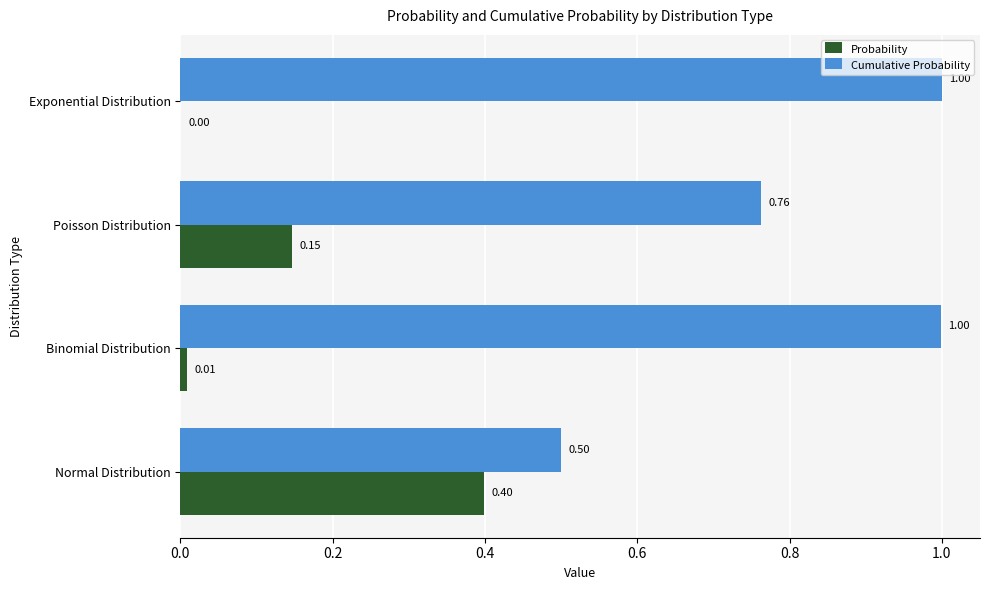

What is the sum of the Probability values at Binomial Distribution and Normal Distribution?

0.4